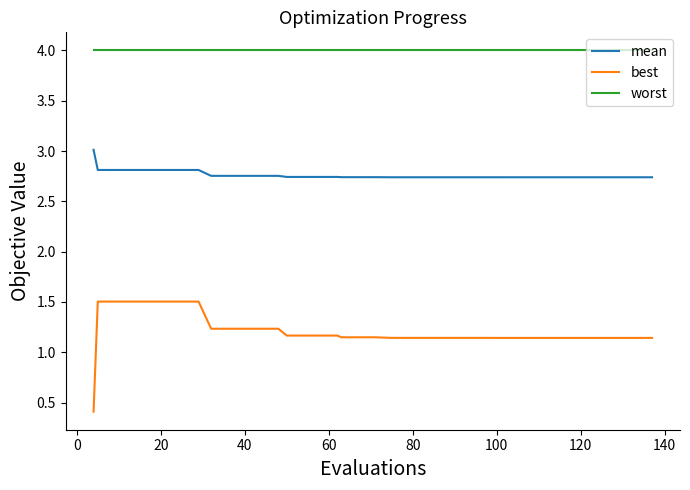

What is the maximum value shown in the chart?

4.0